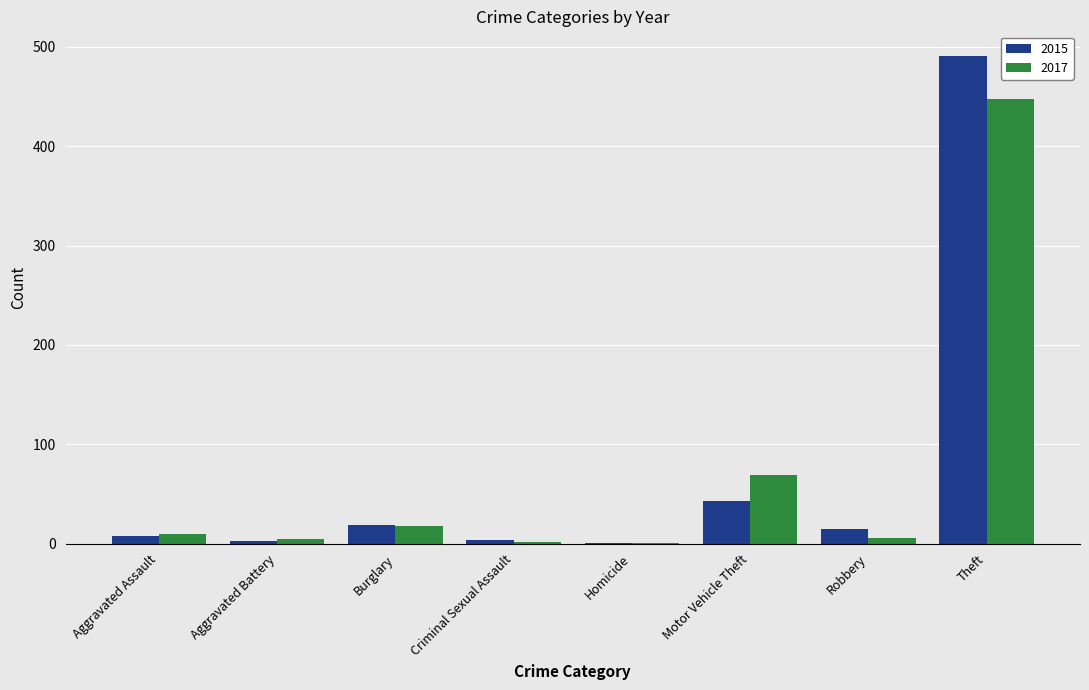

Which series changed the most between Burglary and Theft?

2015